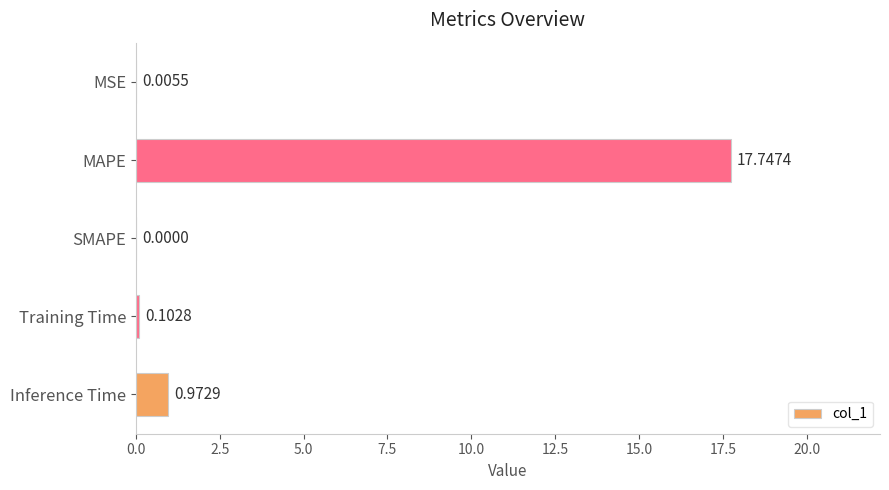

Between Inference Time and SMAPE, which is larger?

Inference Time